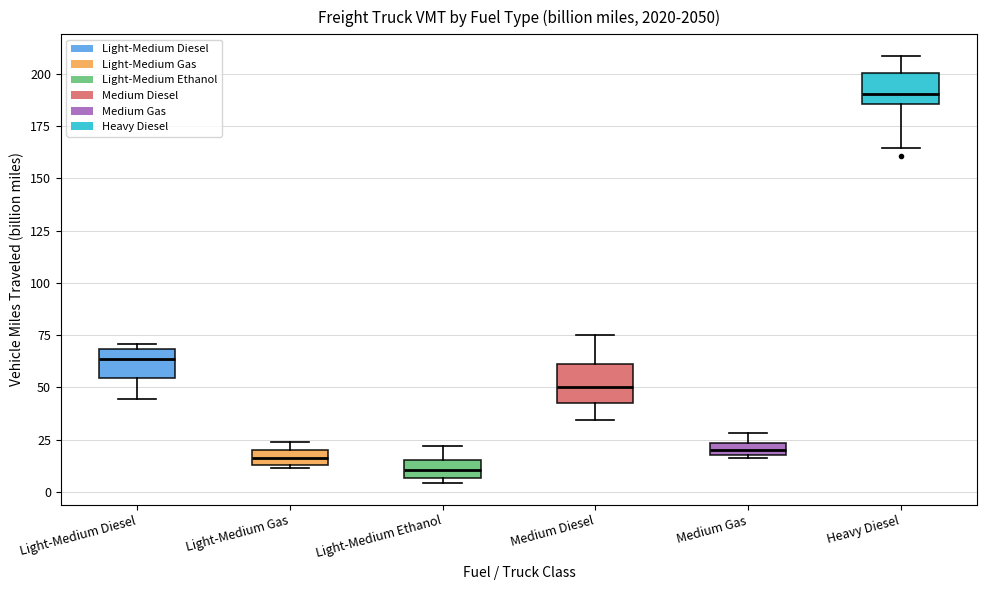

Which box has the lowest median line?

Light-Medium Ethanol